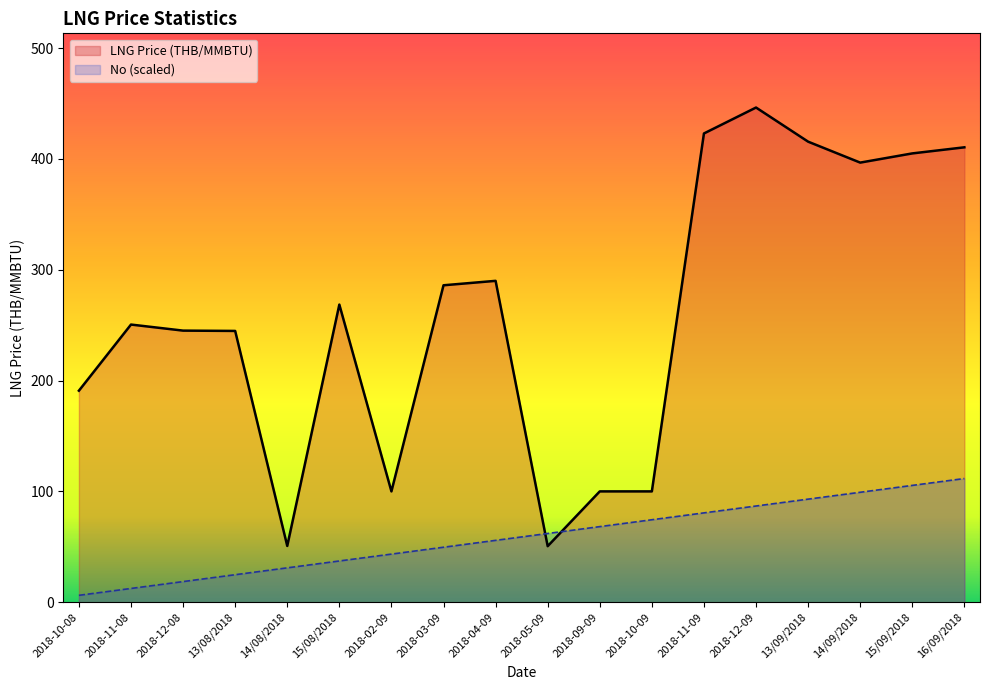

What is the difference between the maximum and minimum values in the No series?

105.4